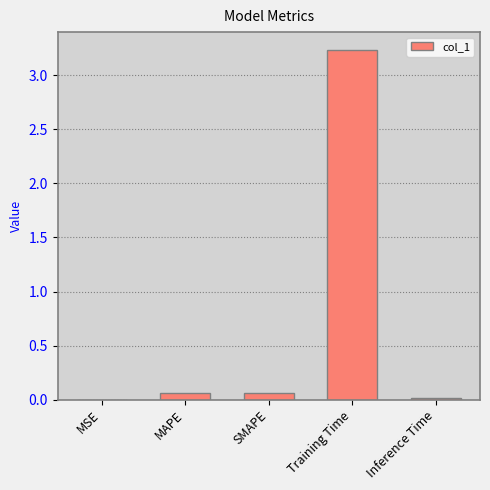

Is it true that the value at MSE is 0.0?

True